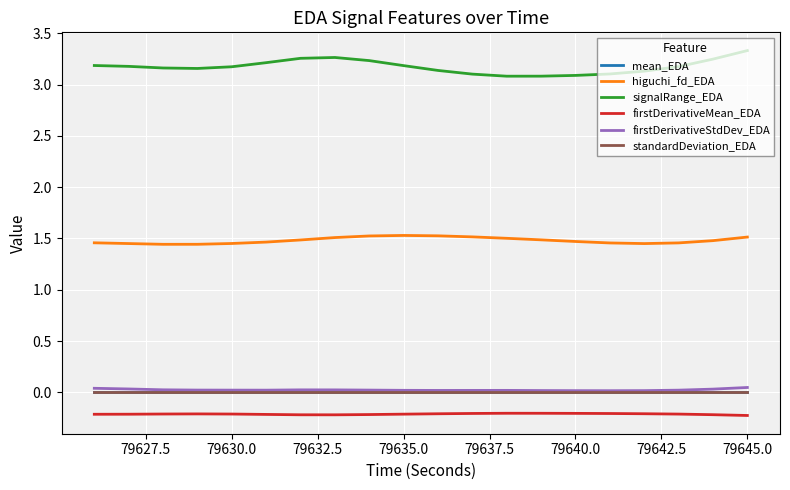

True or false: higuchi_fd_EDA and firstDerivativeStdDev_EDA intersect in this chart.

False